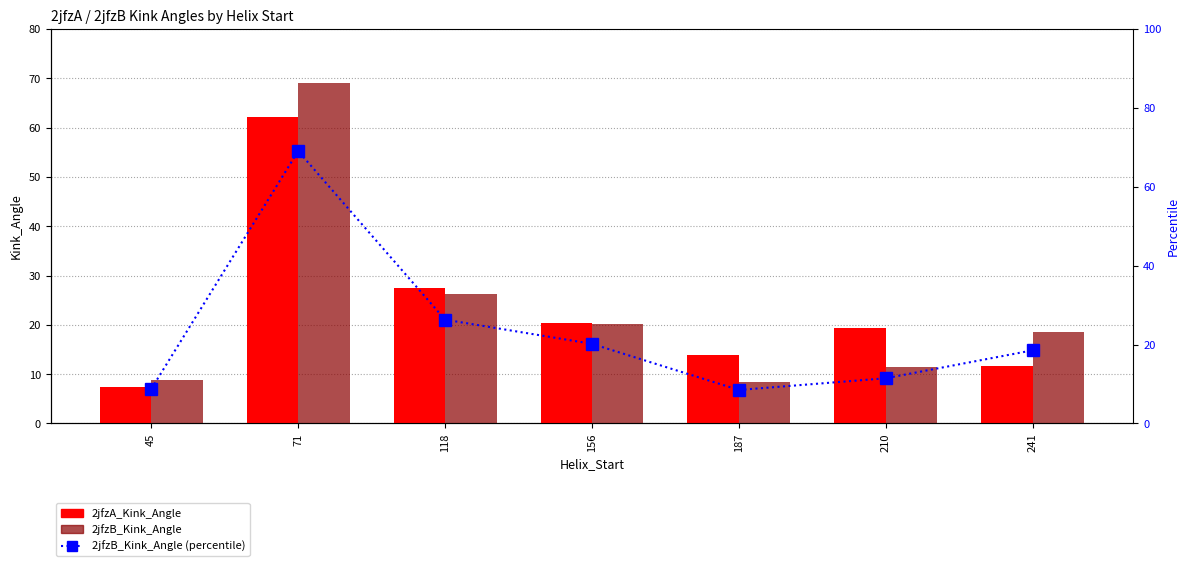

List the series in order of their peak value, lowest first.

2jfzA_Kink_Angle, 2jfzB_Kink_Angle